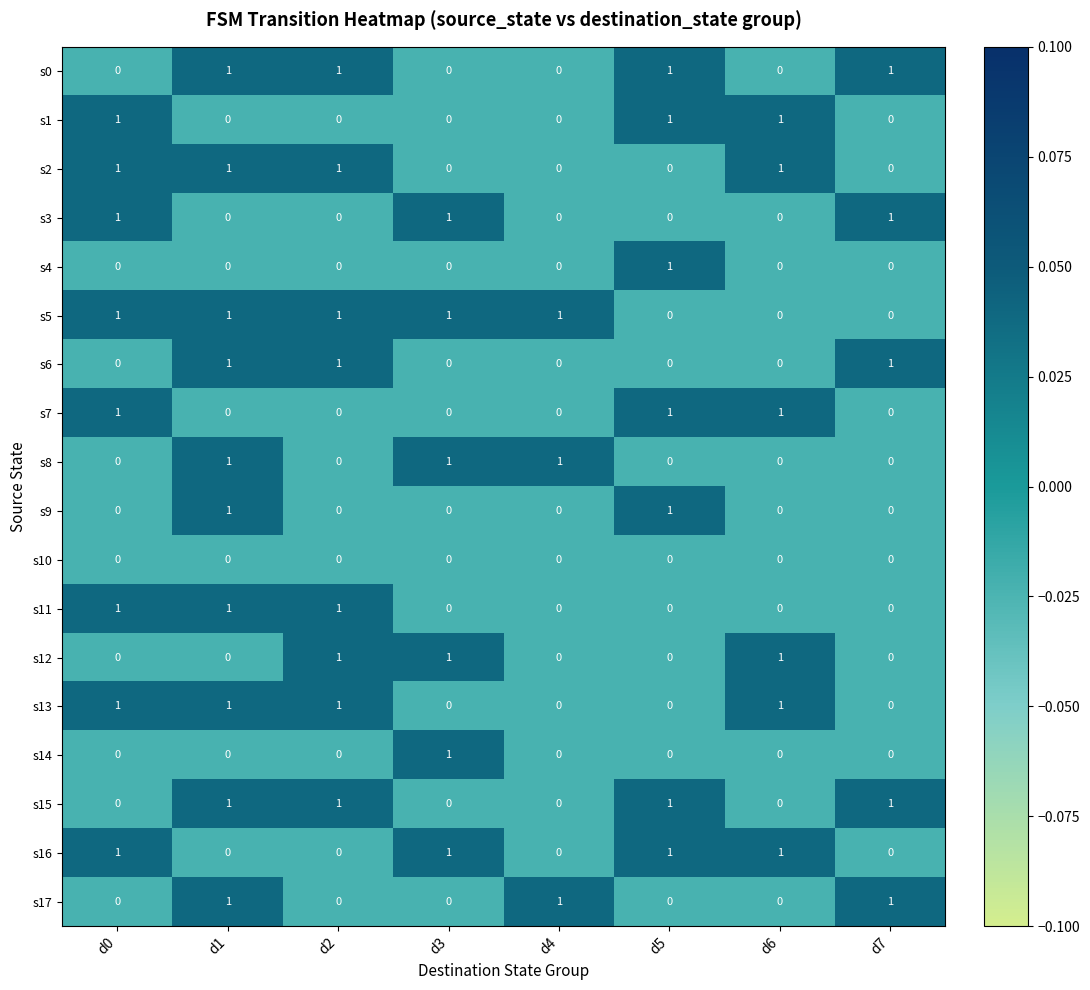

The s1 series shows 0 at d2. True or false?

True